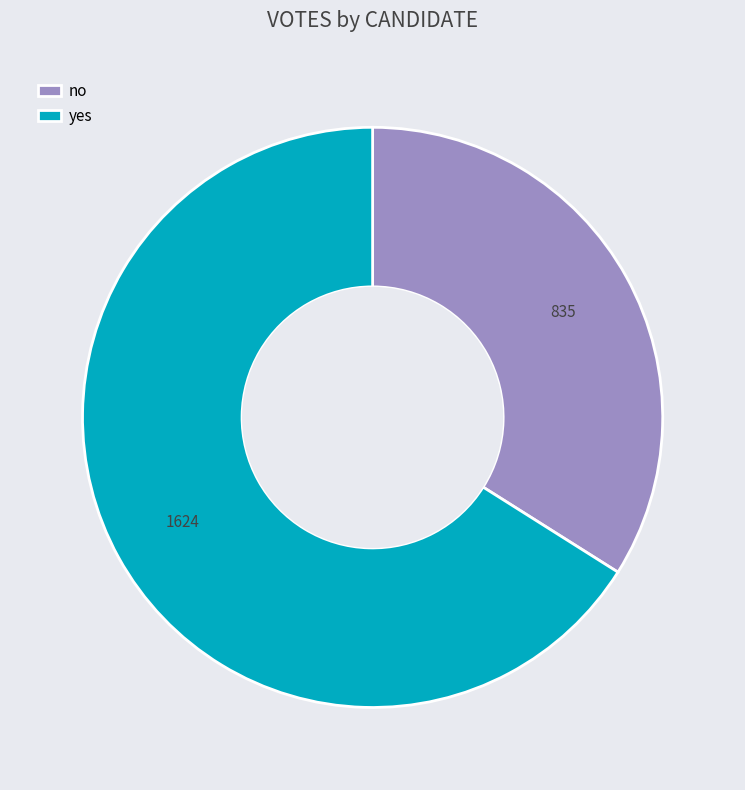

Does any single category account for the majority?

Yes